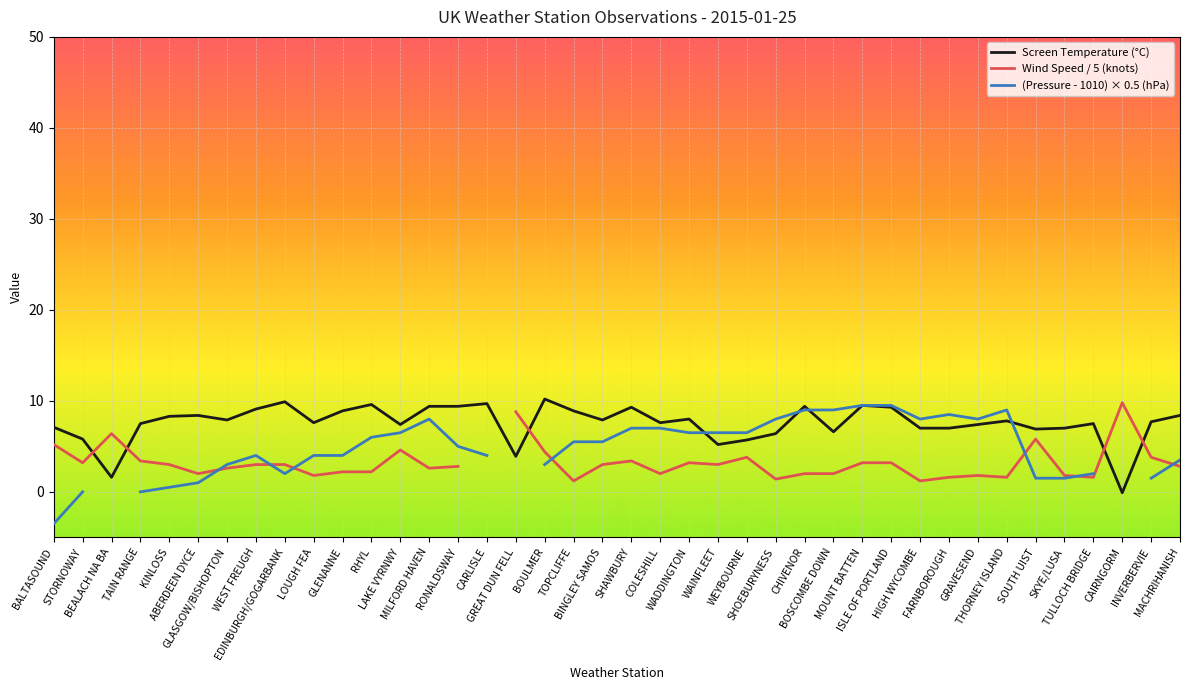

What is the spread (max minus min) of values at BALTASOUND?

10.6